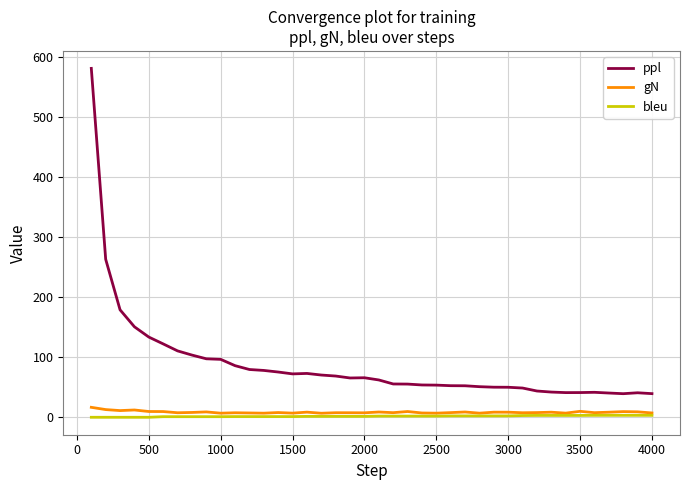

What is the average value of the ppl series?

88.2